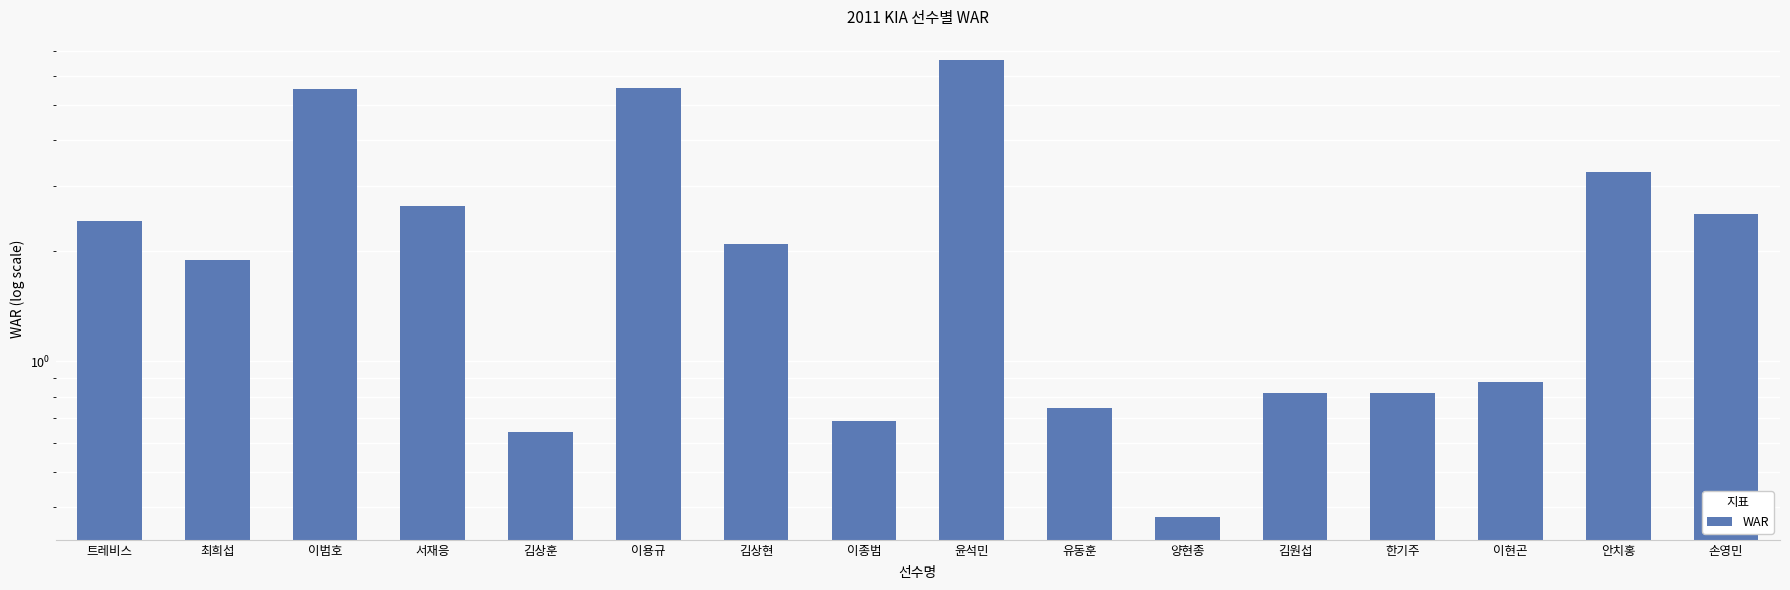

The chart shows a value of 5.5 at 이용규. True or false?

True